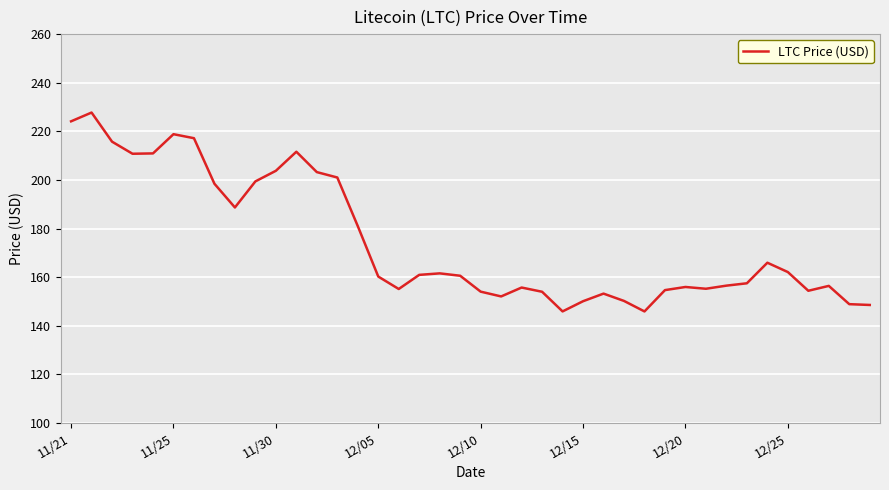

What is the maximum value shown in the chart?

227.7